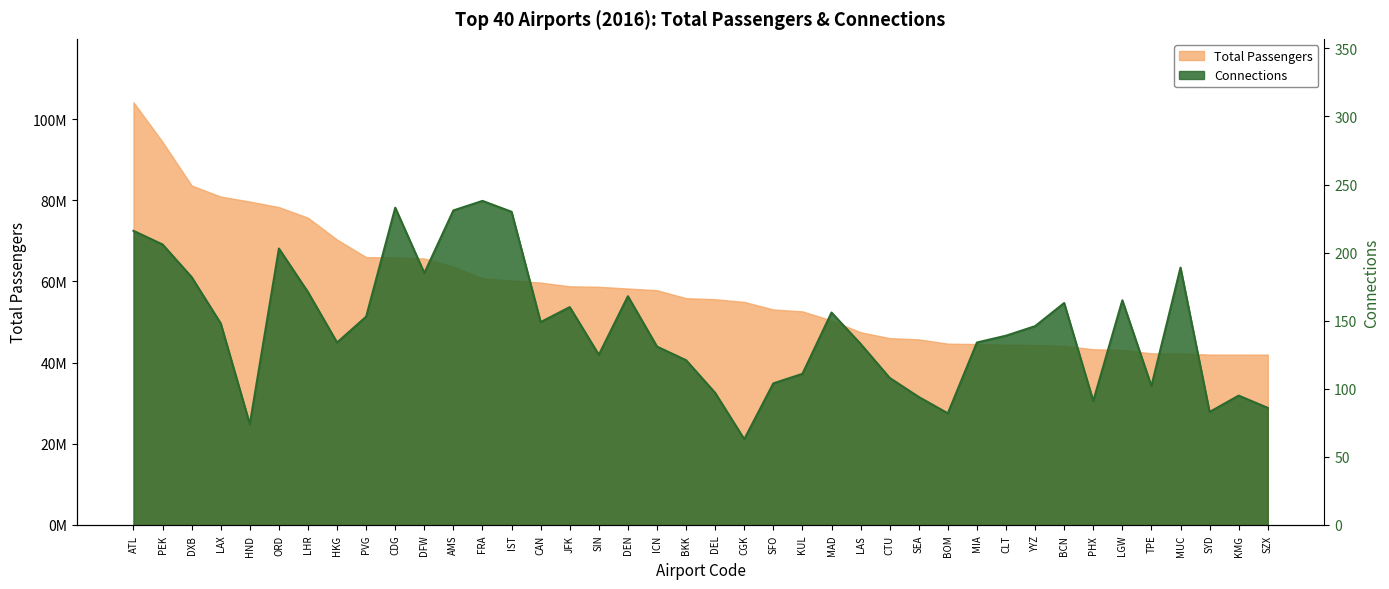

List the series in order of their peak value, lowest first.

Connections, Total Passengers